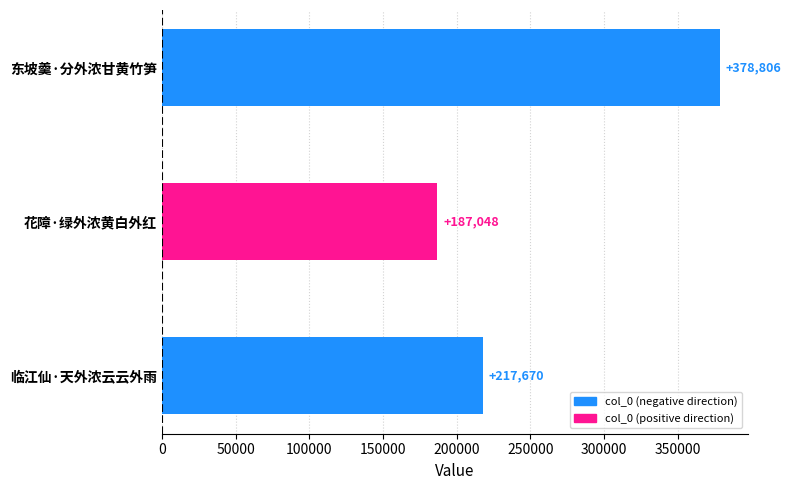

How many bars are there in total?

3